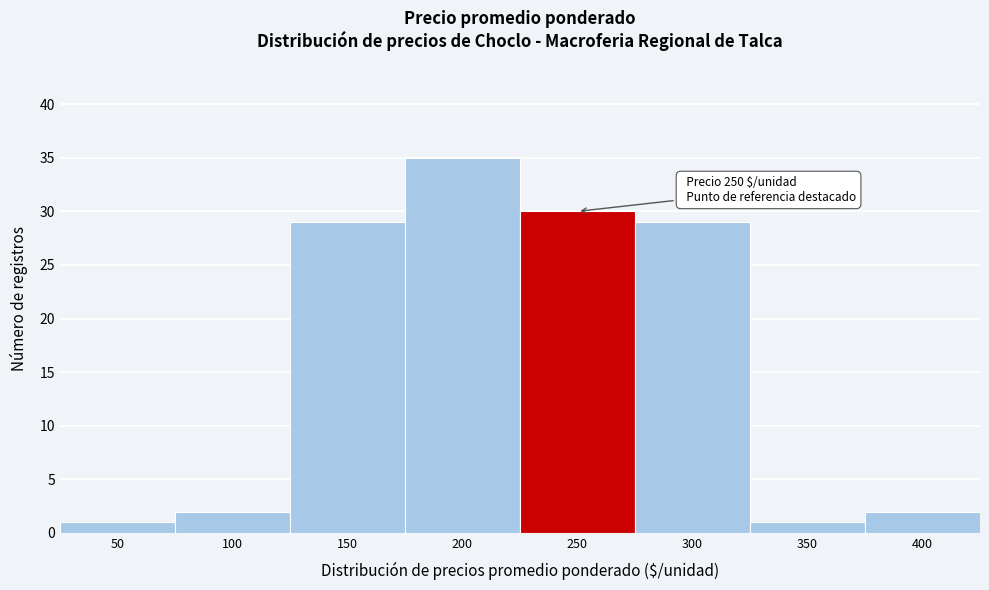

Reading left to right, extract all data points from this chart.

50=1	100=2	150=29	200=35	250=30	300=29	350=1	400=2